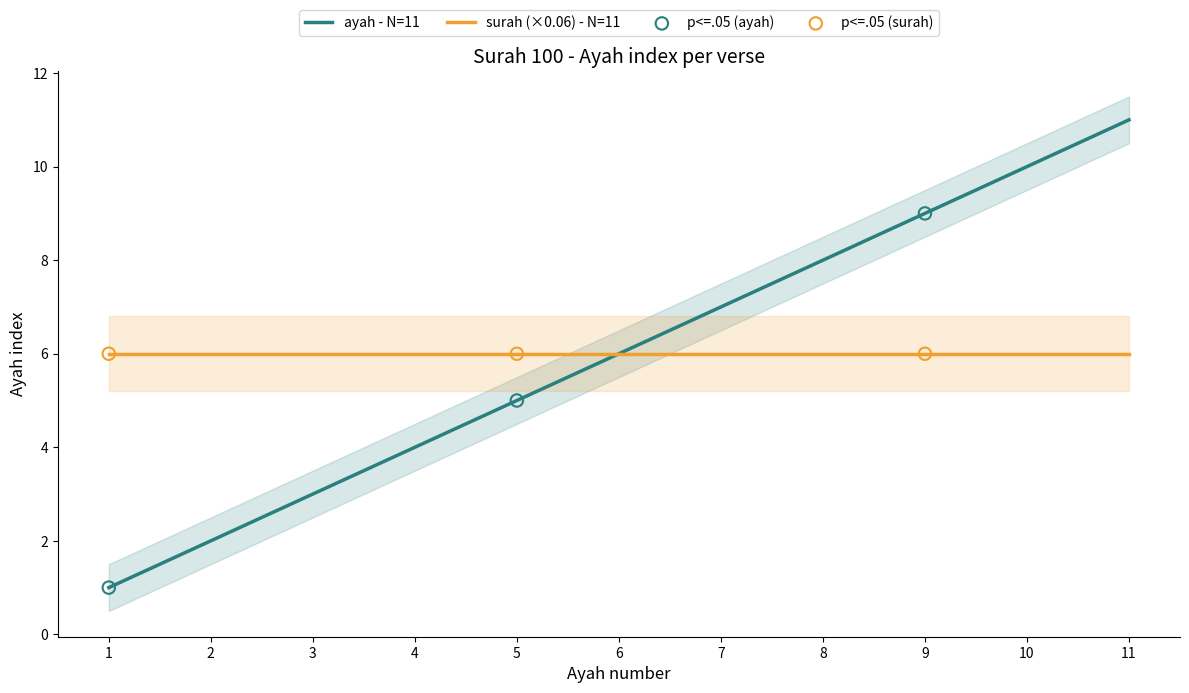

What is the change in value from 8 to 9?

+1